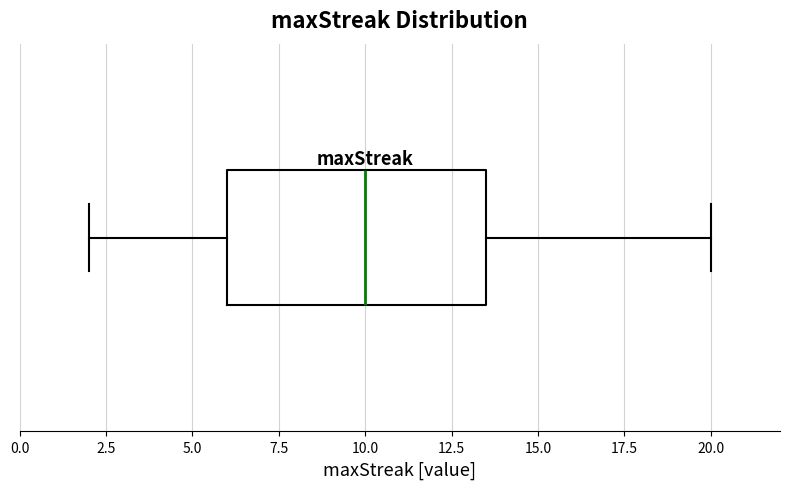

Transcribe this box plot: give where the median line is, the range the box spans, and where the two whiskers end, as read against the x-axis. The values are not printed on the chart, so give them approximately, as read against the axis.

median 10.0, box 6.0 to 13.5, whiskers 2.0 to 20.0